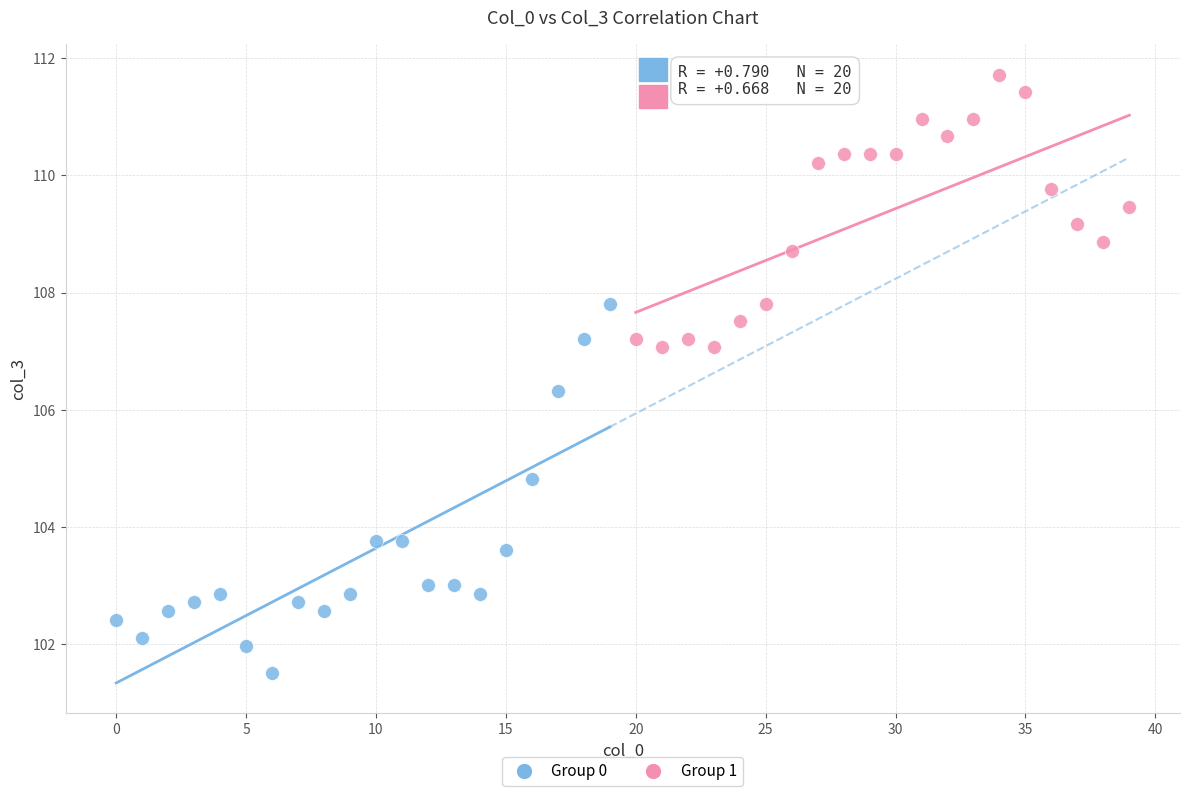

Which series contains the lowest Y value?

Group 0